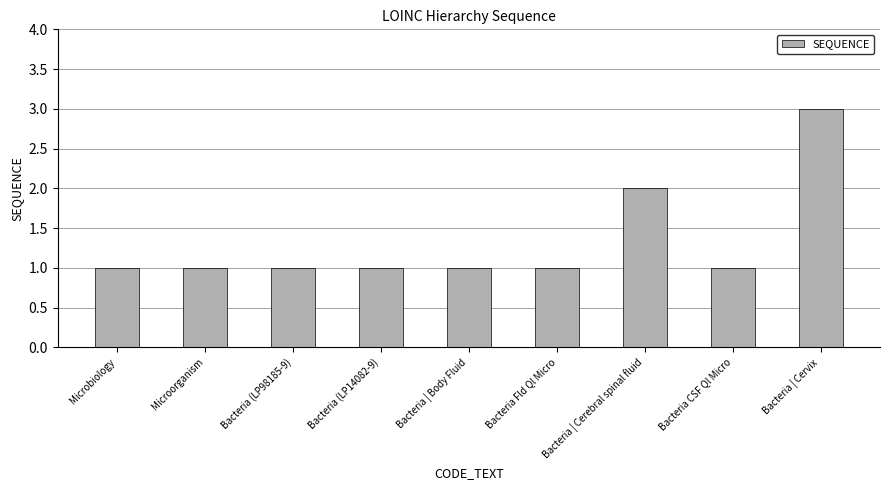

Does the chart contain any negative values?

No